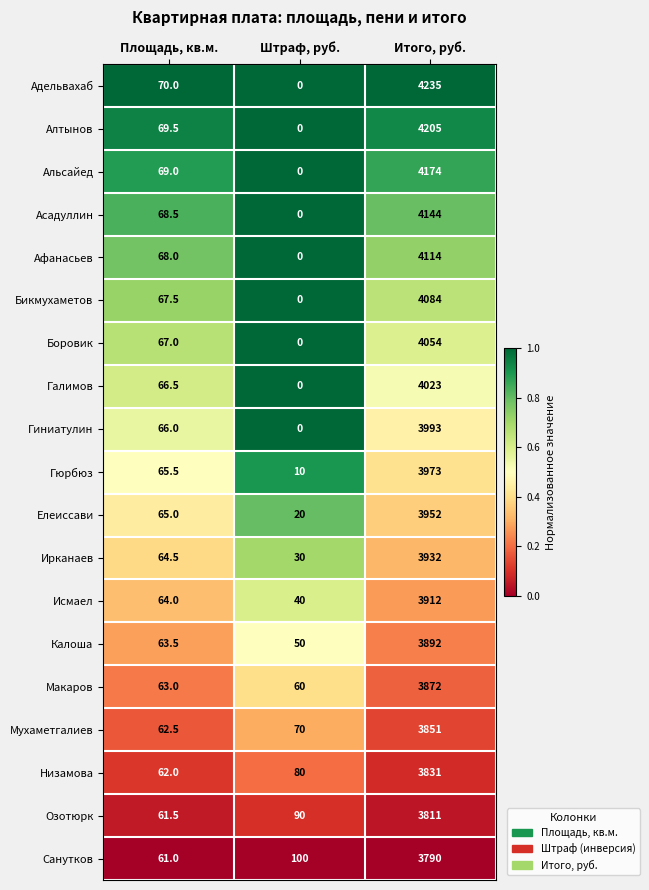

Rank the categories by Макаров value from lowest to highest.

Штраф, руб., Площадь, кв.м., Итого, руб.